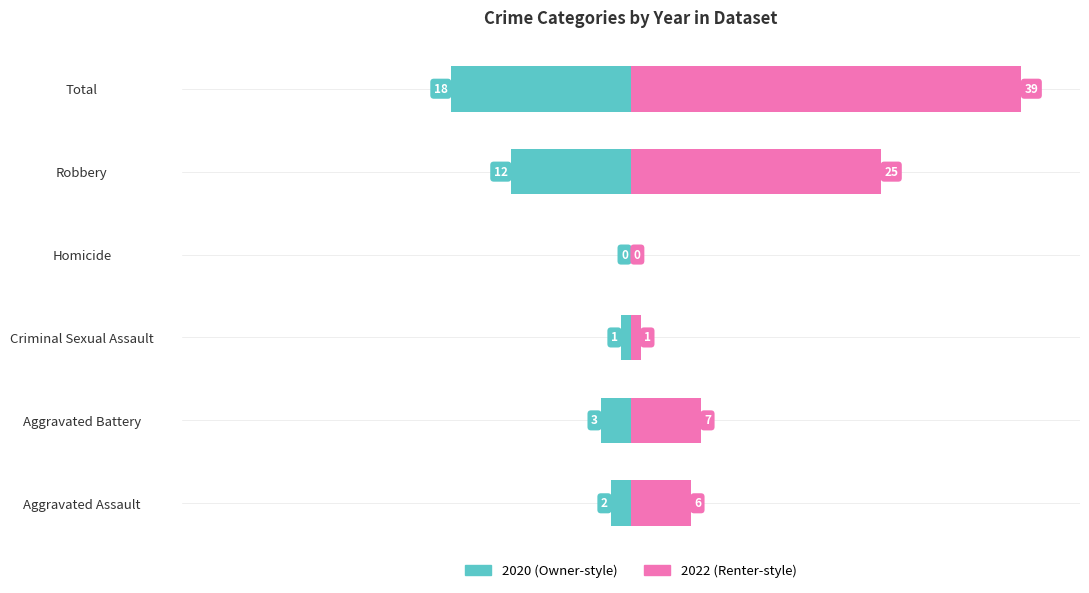

Which series has the largest total across all categories?

2022